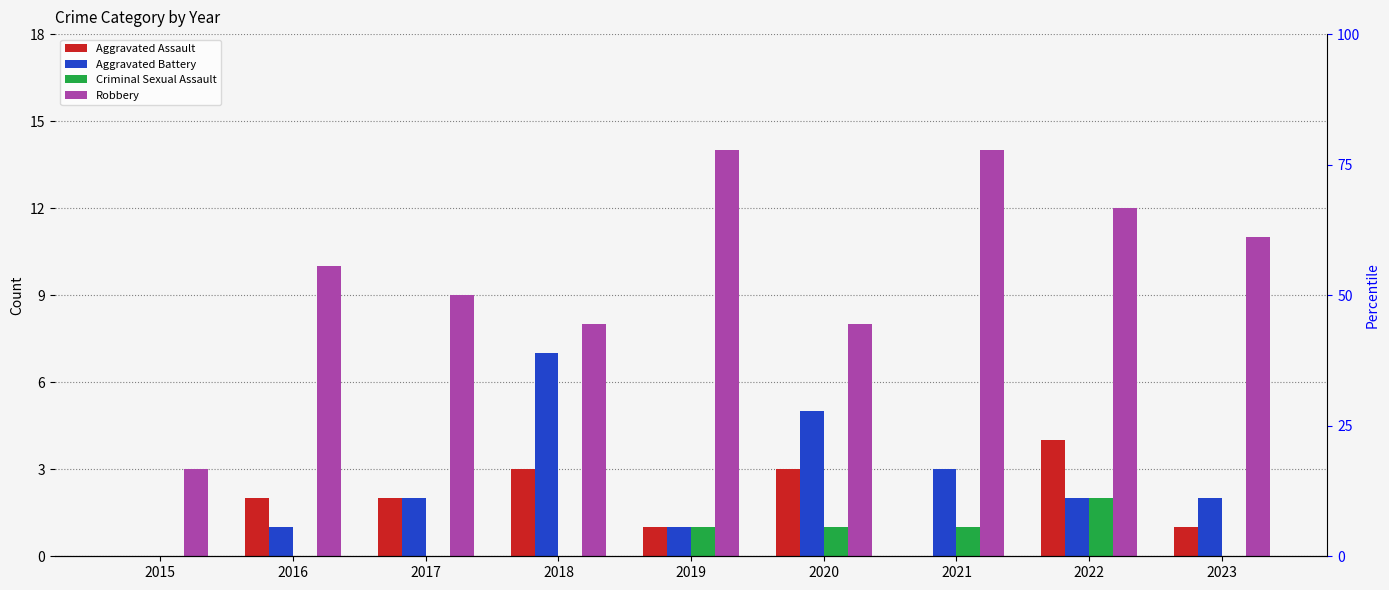

How many groups of bars are there?

9